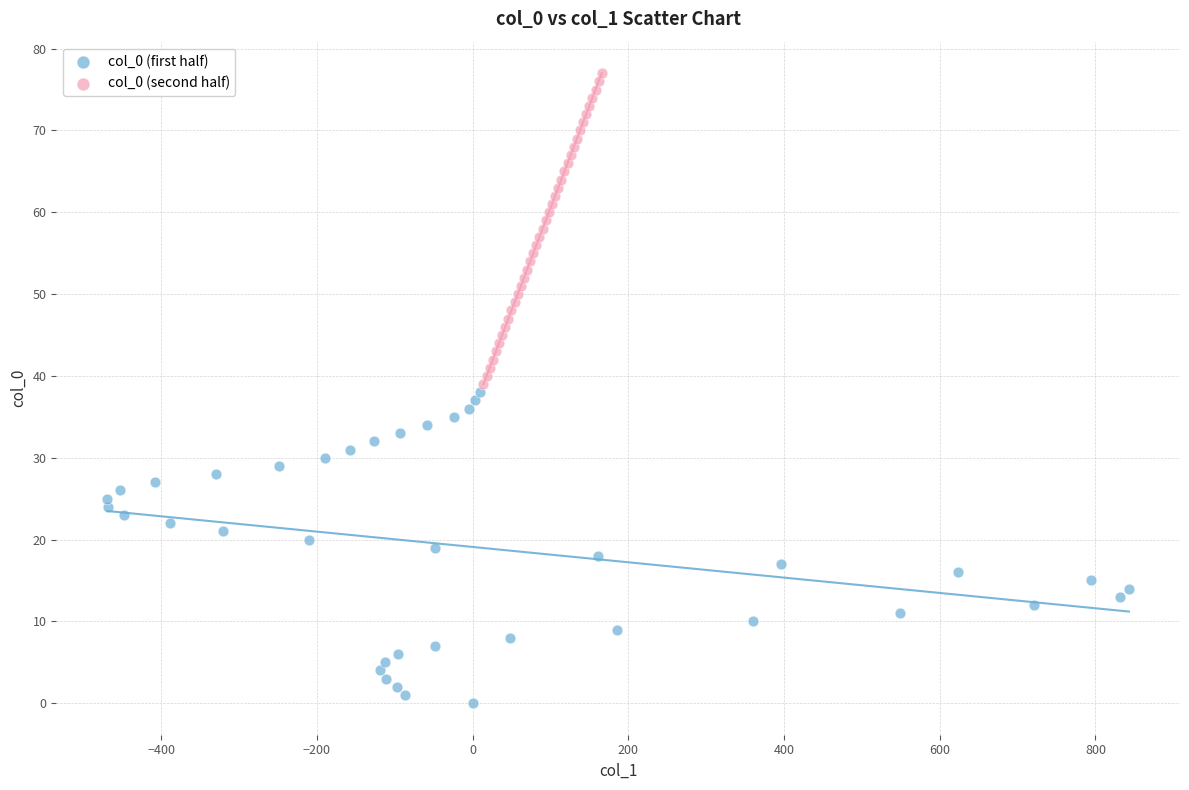

Which series contains the highest Y value?

col_0 (second half)